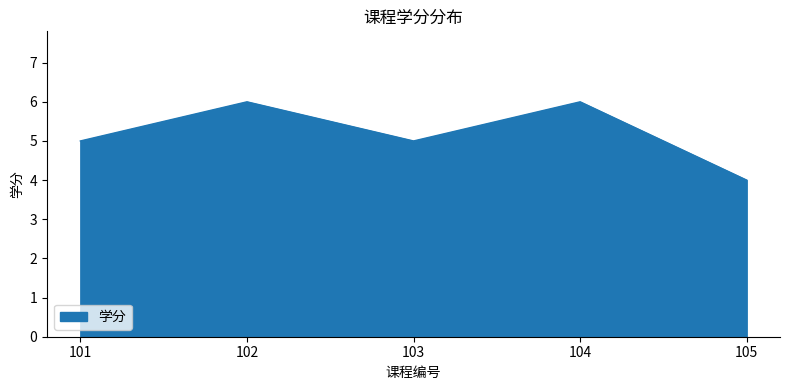

Does the chart display data point markers on the line(s)?

No